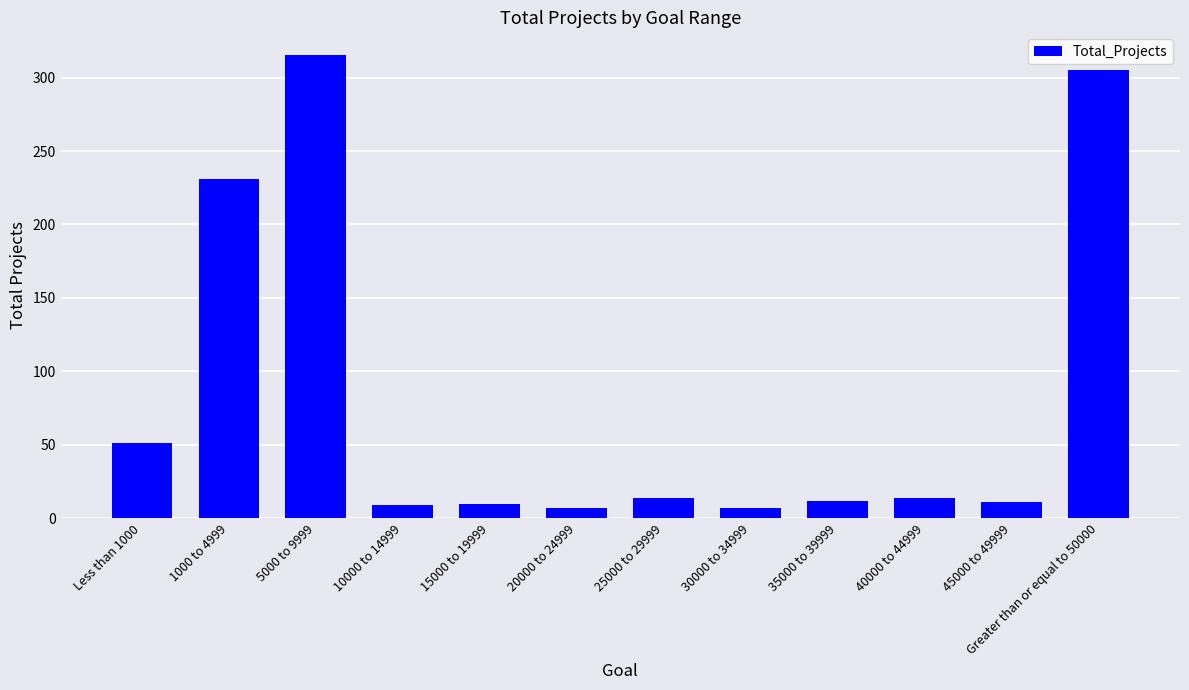

Between 5000 to 9999 and 15000 to 19999, which is larger?

5000 to 9999